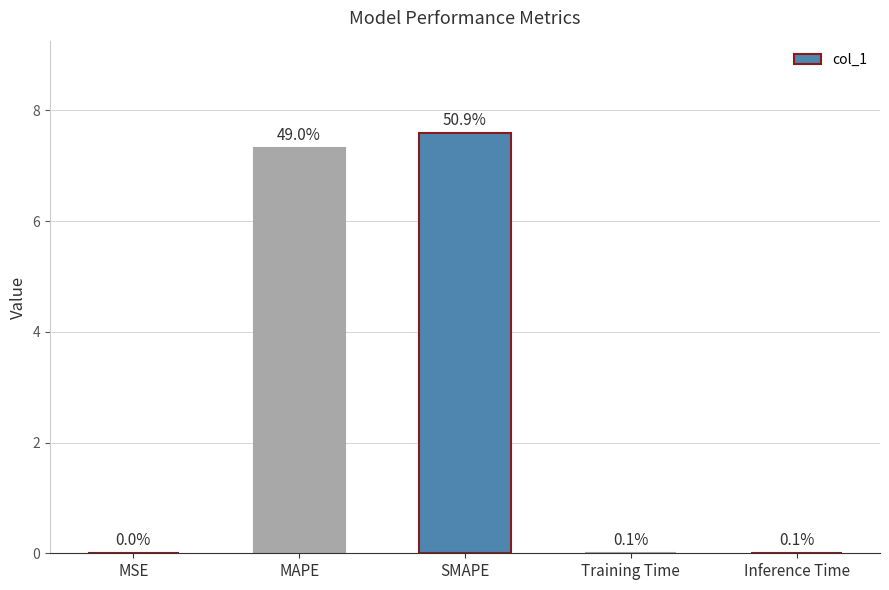

List the labels in order of value, smallest first.

MSE, Training Time, Inference Time, MAPE, SMAPE